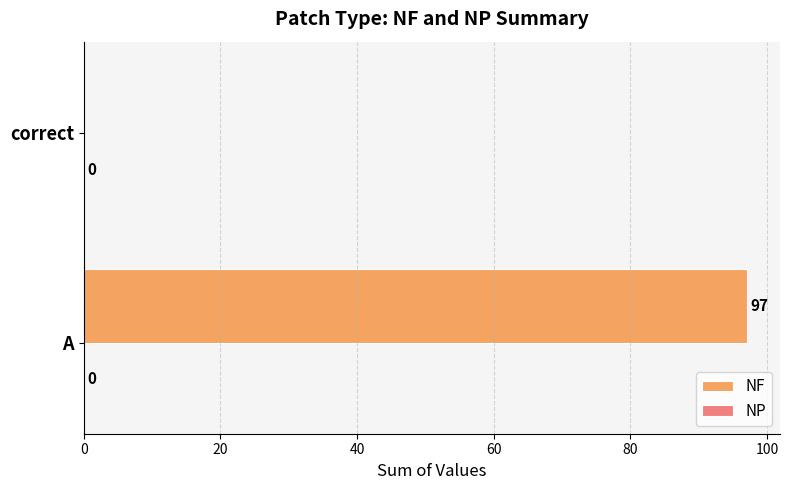

What is the greatest value displayed?

97